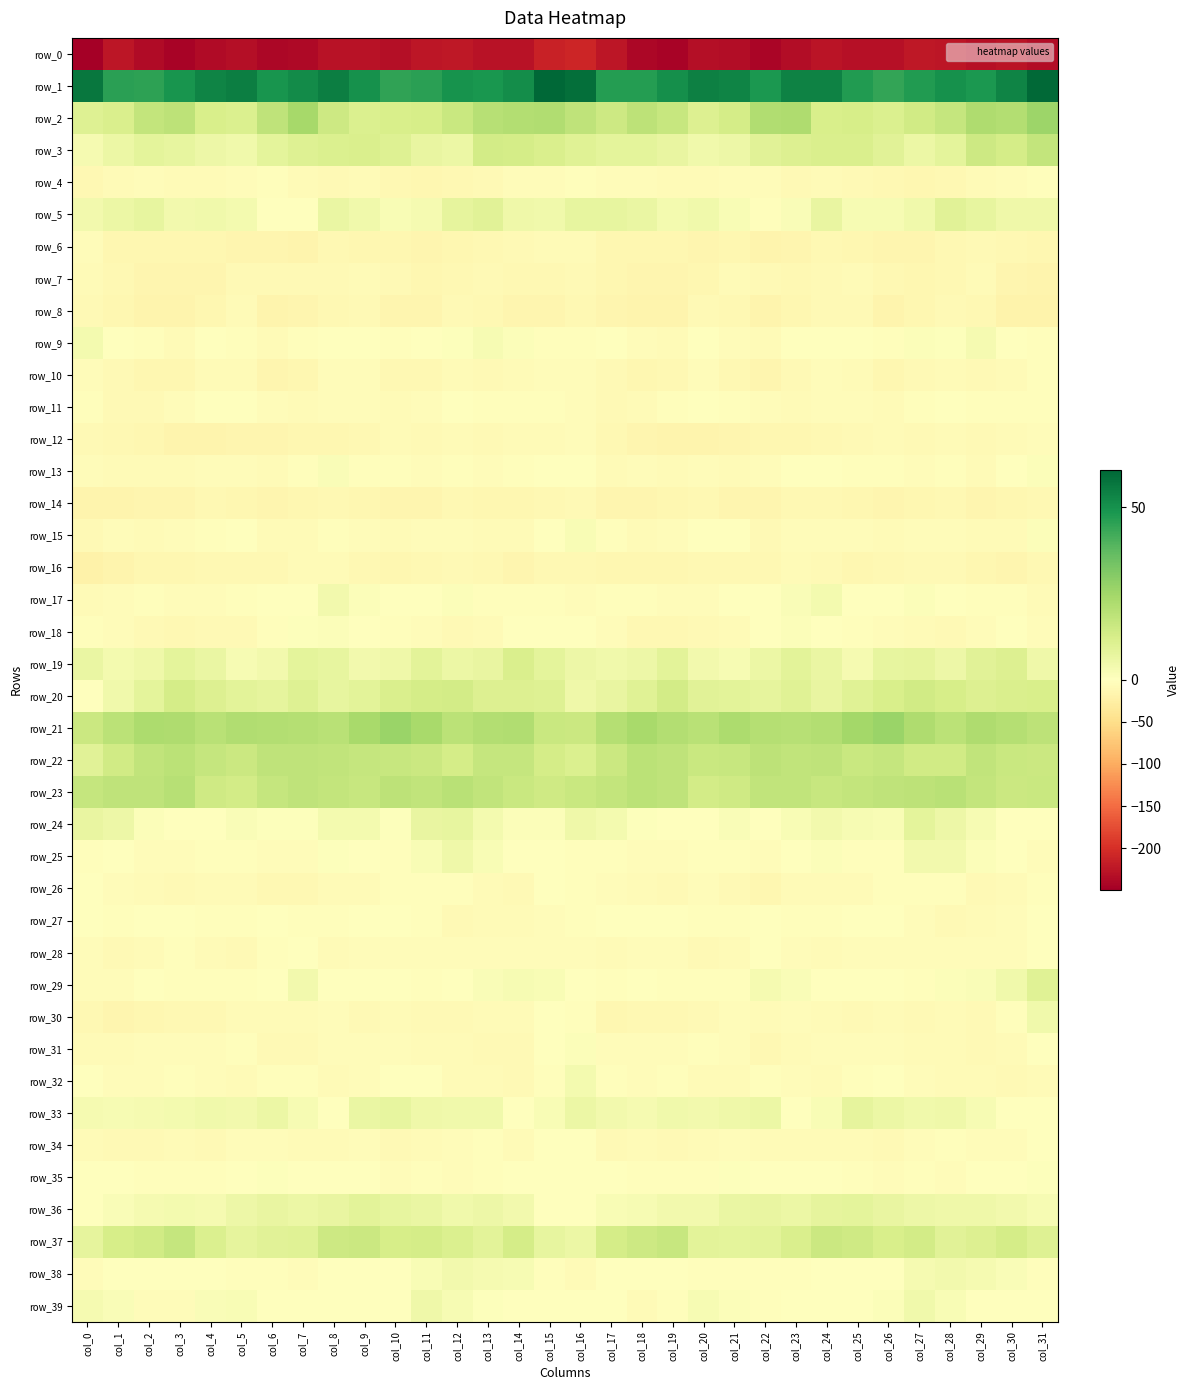

Which series has the largest total across all categories?

row_1